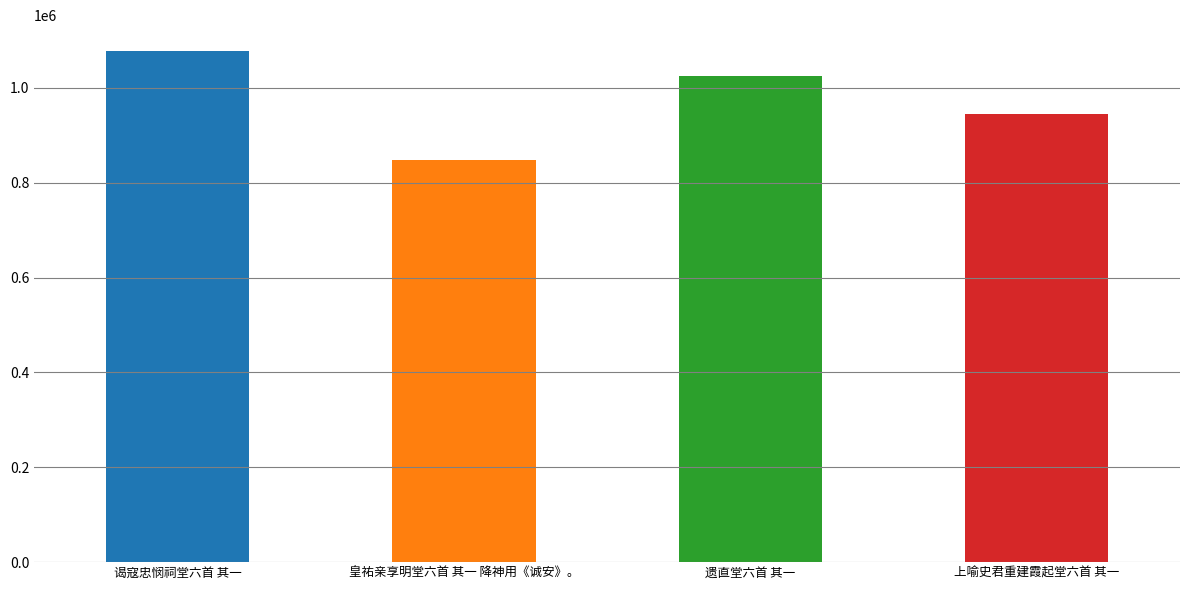

List the labels in order of value, smallest first.

皇祐亲享明堂六首 其一 降神用《诚安》。, 上喻史君重建霞起堂六首 其一, 遗直堂六首 其一, 谒寇忠悯祠堂六首 其一